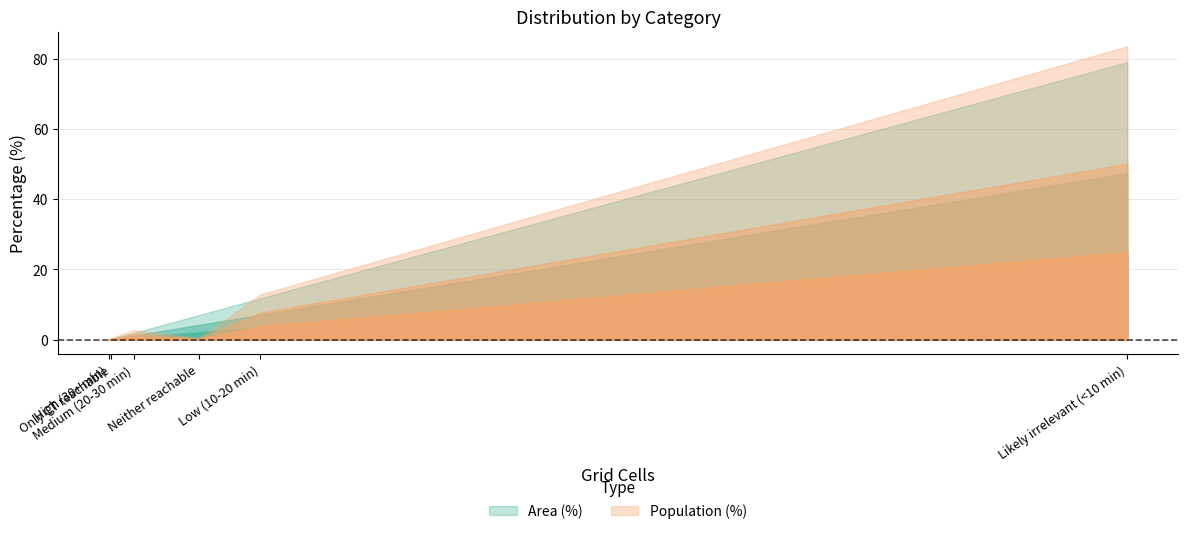

How many intersections are there between Area (%) and Population (%)?

2